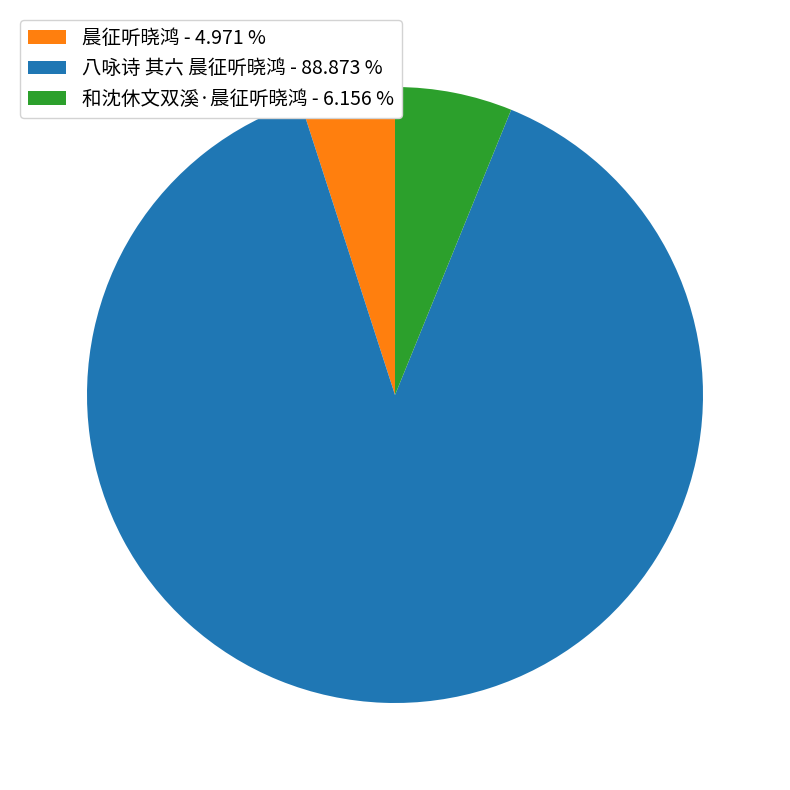

The 八咏诗 其六 晨征听晓鸿 slice represents 82% of the pie. True or false?

False